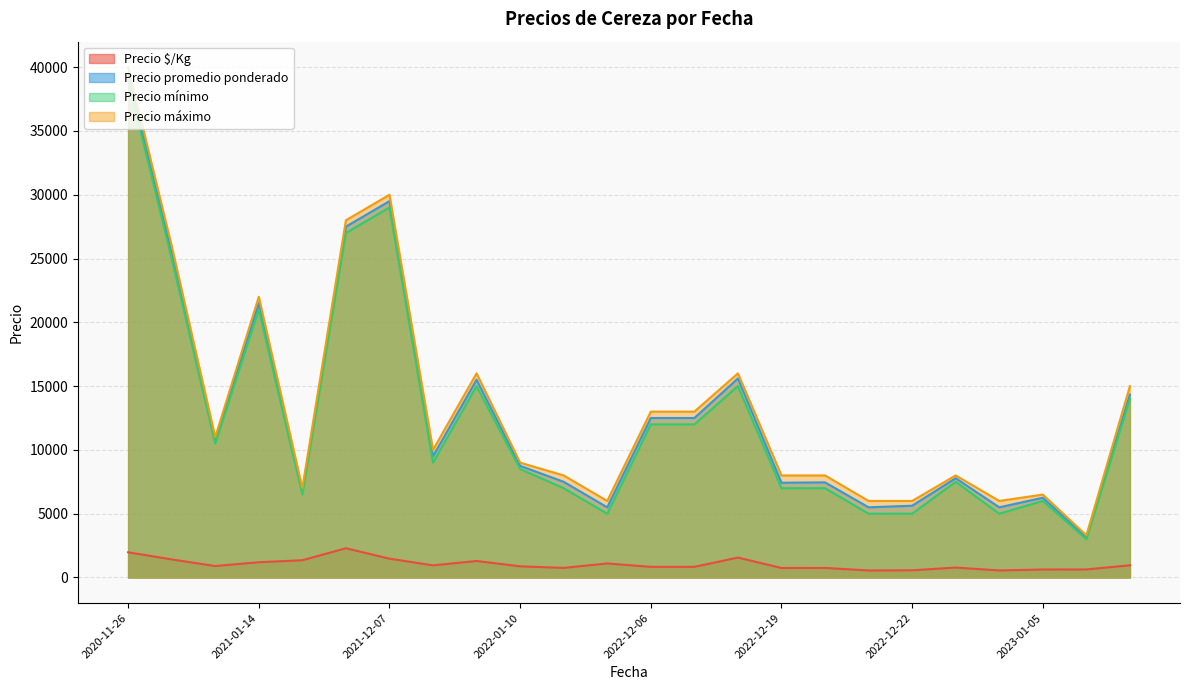

How many interior local peaks does the Precio $/Kg series have?

5